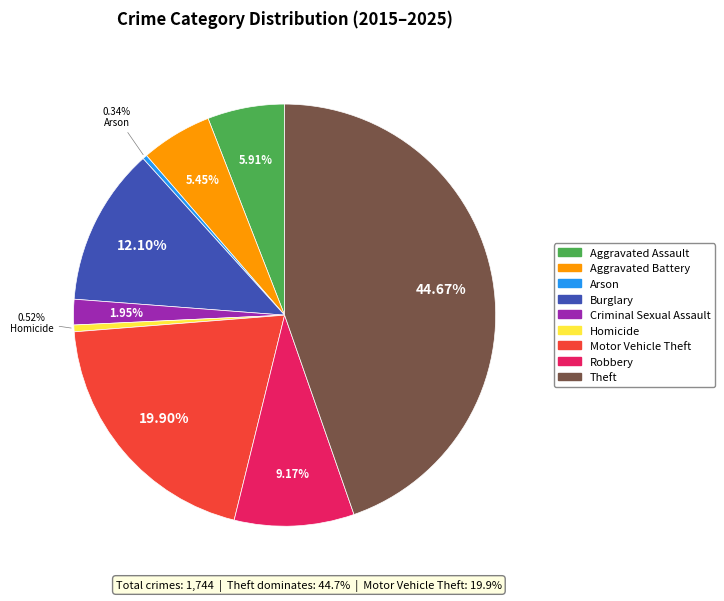

Does any single category account for the majority?

No